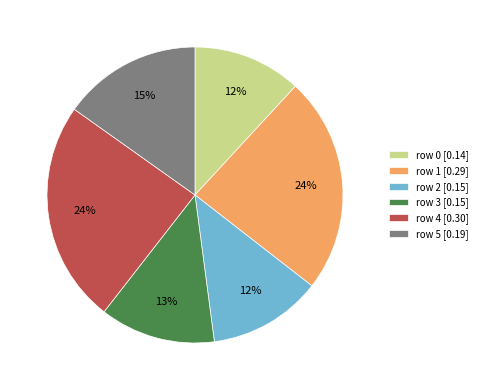

To the nearest percent, what is the average slice percentage?

17%